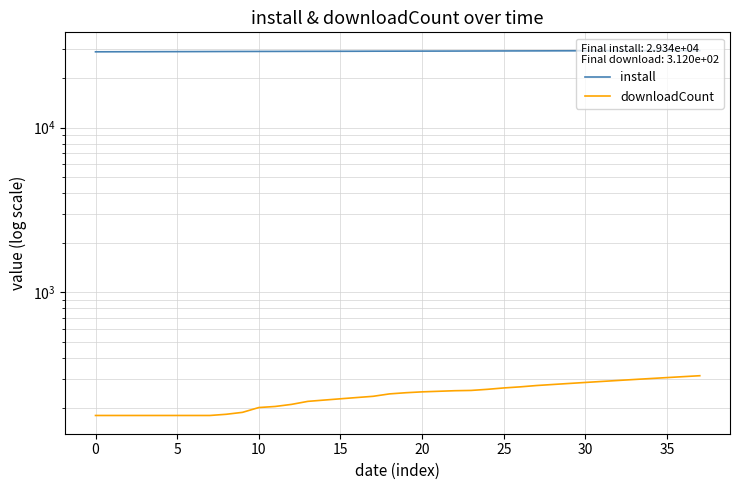

Reading left to right, what are all the values shown in this chart?

install: 28835	28853	28869	28876	28897	28910	28924	28944	28962	28977	28989	29000	29017	29029	29040	29051	29063	29088	29095	29108	29122	29132	29144	29162	29176	29192	29205	29217	29236	29249	29259	29270	29282	29297	29307	29318	29328	29339
downloadCount: 179	179	179	179	179	179	179	179	182	187	200	203	209	218	222	226	230	234	242	246	249	251	253	254	258	263	267	272	276	280	284	288	292	296	300	304	308	312